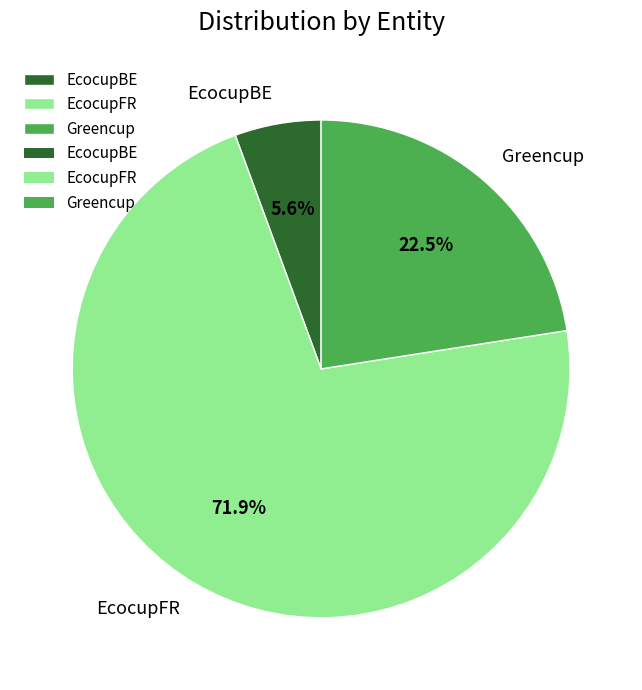

Is there a majority slice in this chart?

Yes